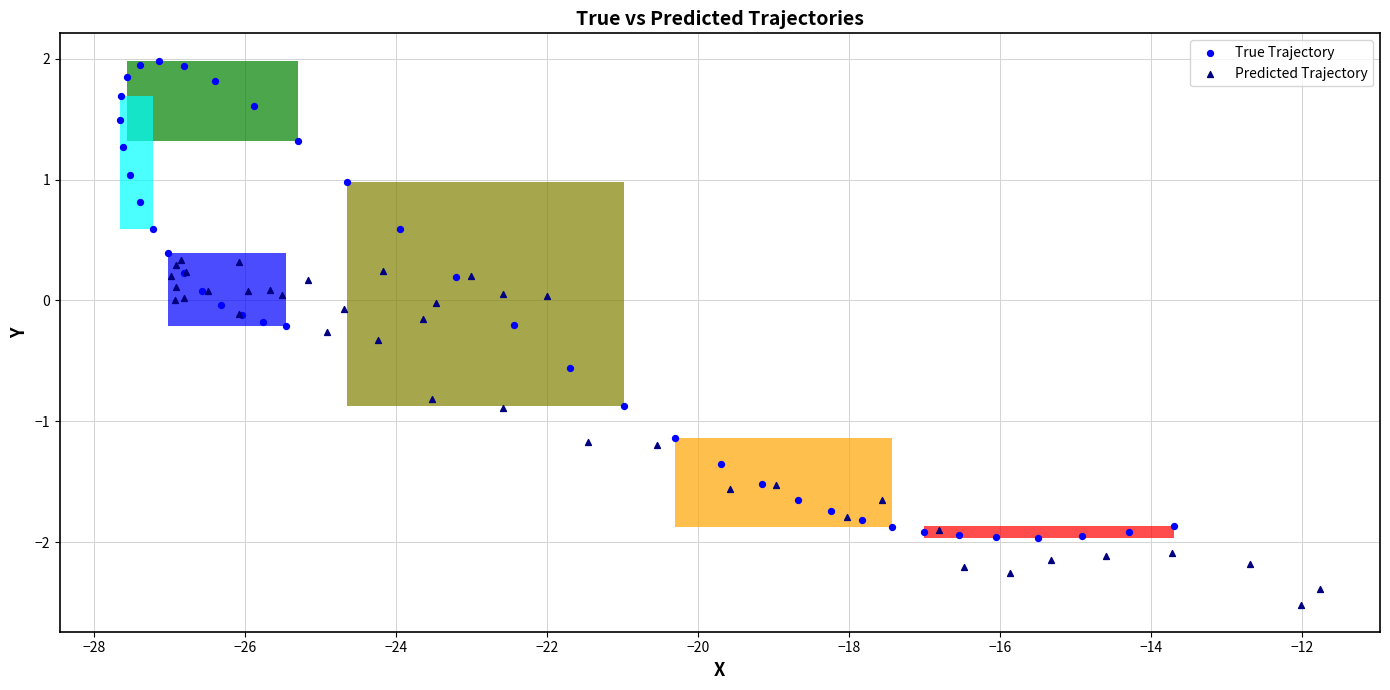

Which series has the largest Y range (max minus min)?

True Trajectory